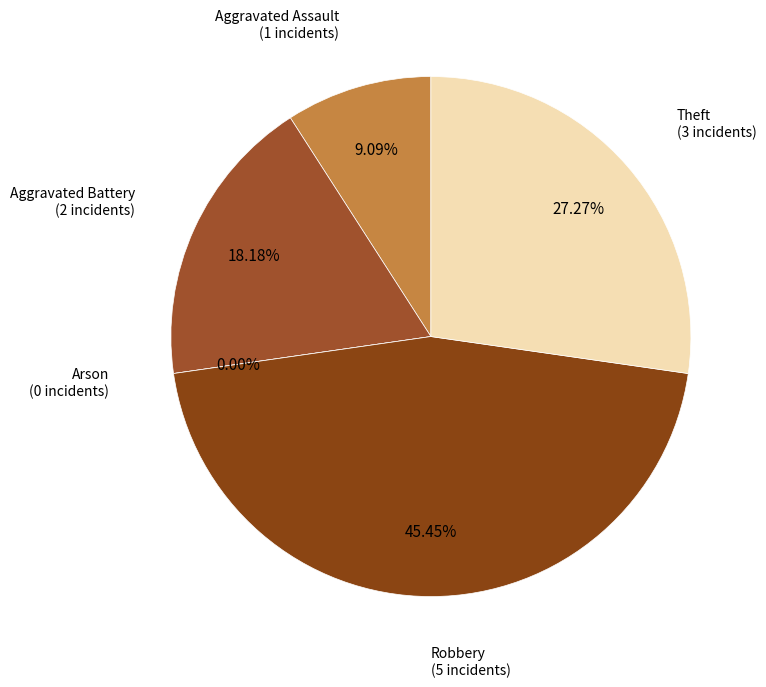

Approximately how many times larger is the value at Theft compared to Aggravated Battery?

1.5